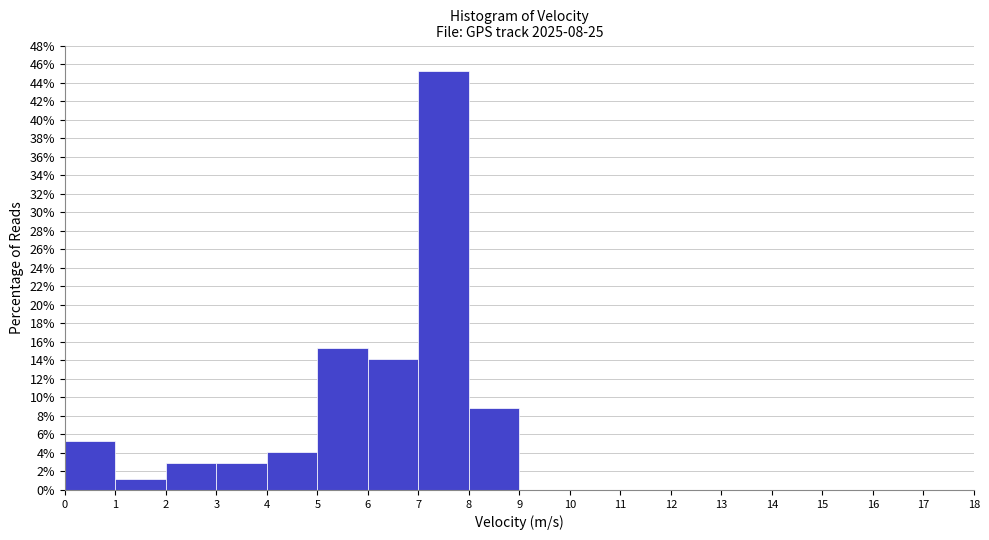

Which range on the x-axis has the tallest bar?

7 to 8